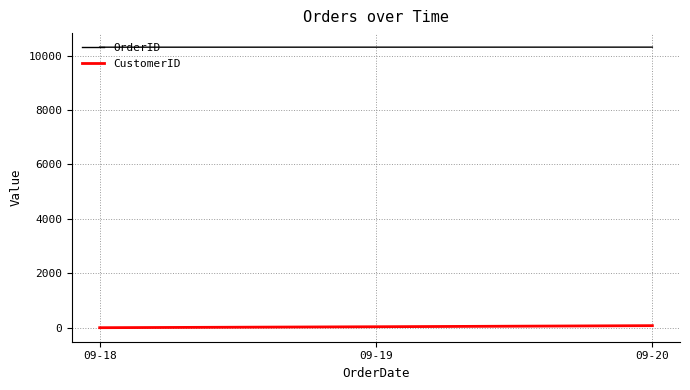

What is the sum of the OrderID values at 09-19 and 09-20?

20619